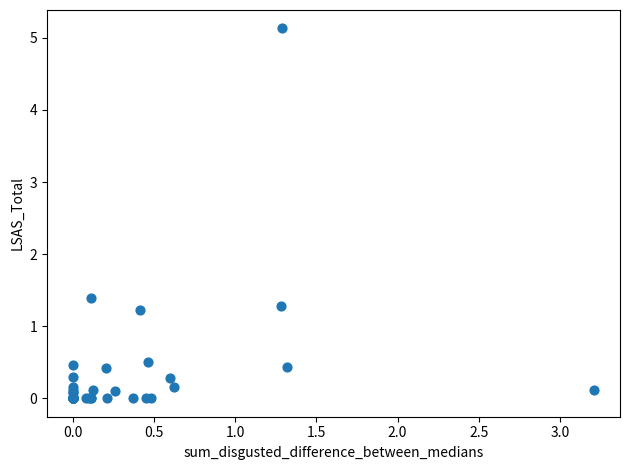

What Y value in the scatter plot is closest to 2?

1.4